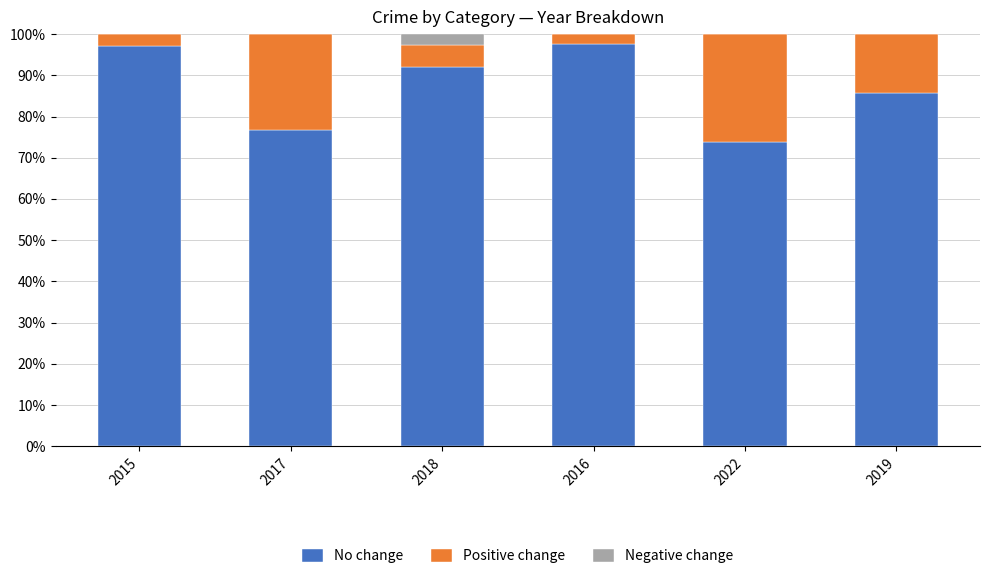

The No change series shows 73.9 at 2022. True or false?

True